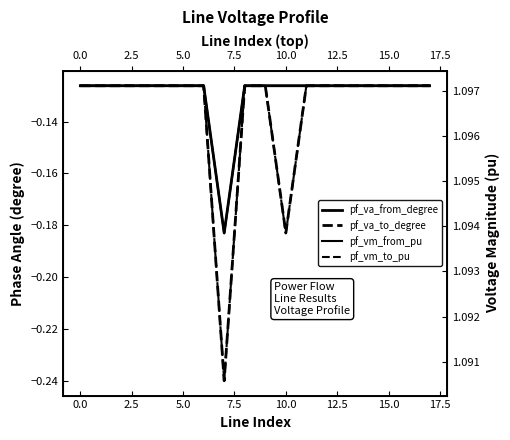

Which series has the largest total across all categories?

pf_vm_from_pu